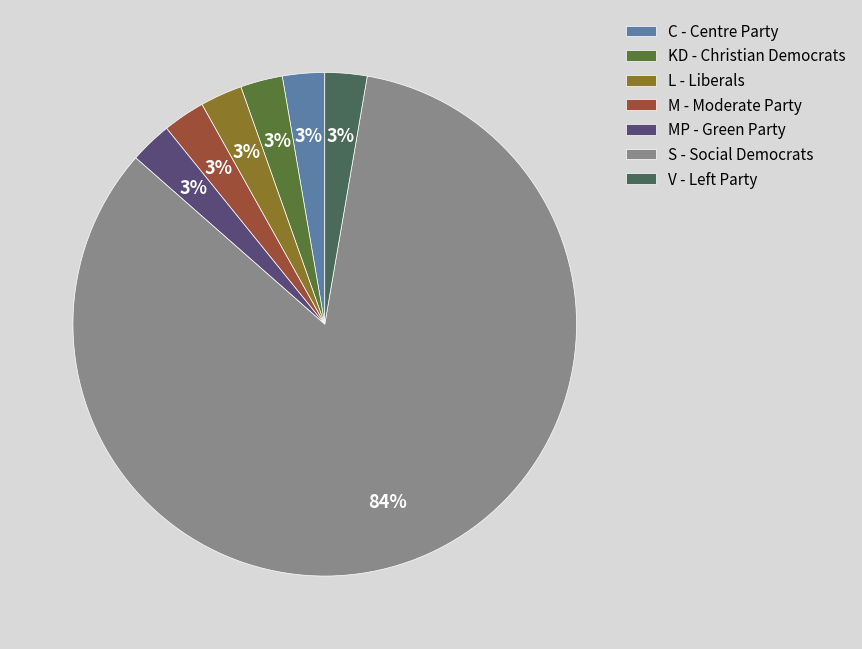

To the nearest percent, what is the difference between the M - Moderate Party and S - Social Democrats slice percentages?

81%